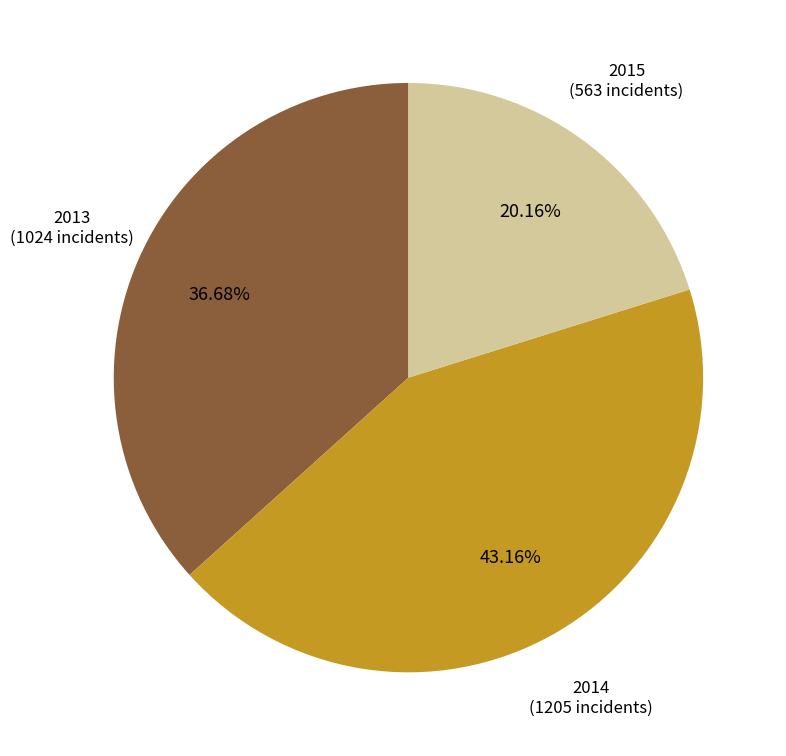

Does any single category account for the majority?

No